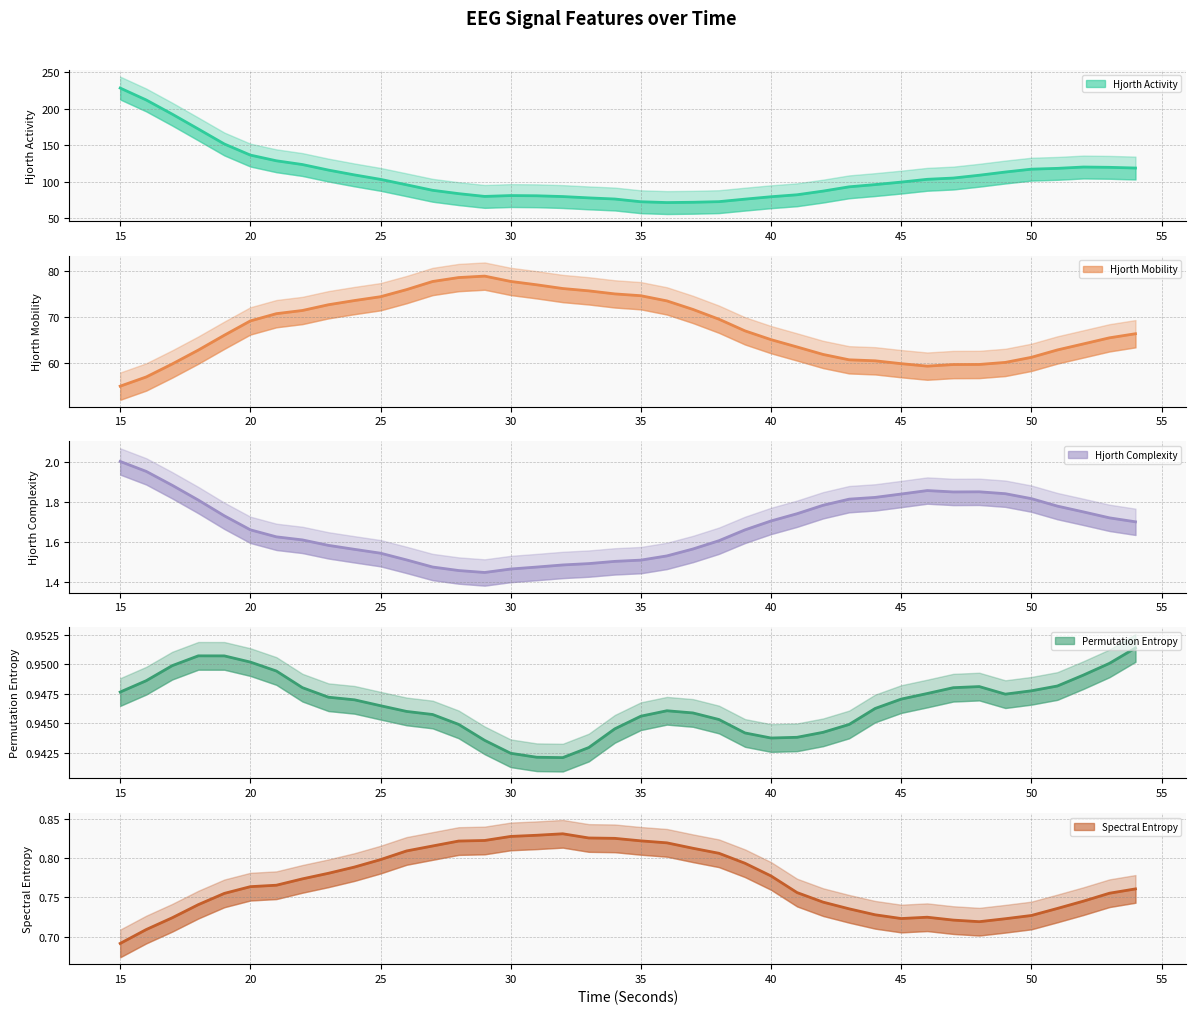

Does the chart display data point markers on the line(s)?

No